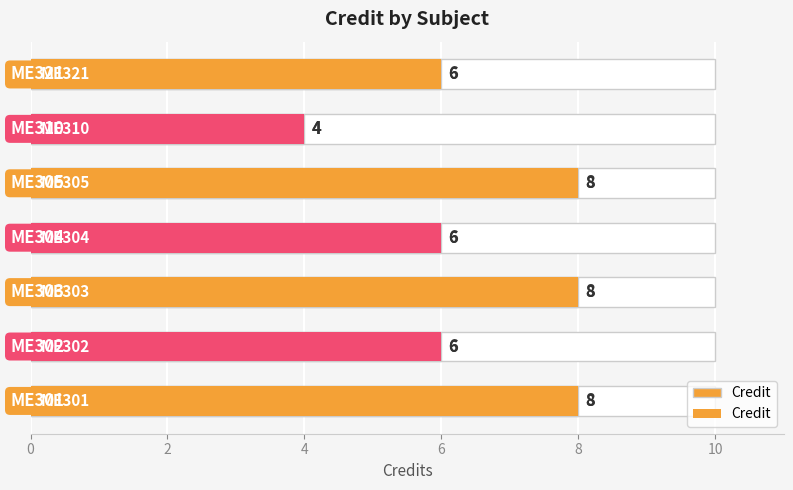

How many bars are there in total?

7